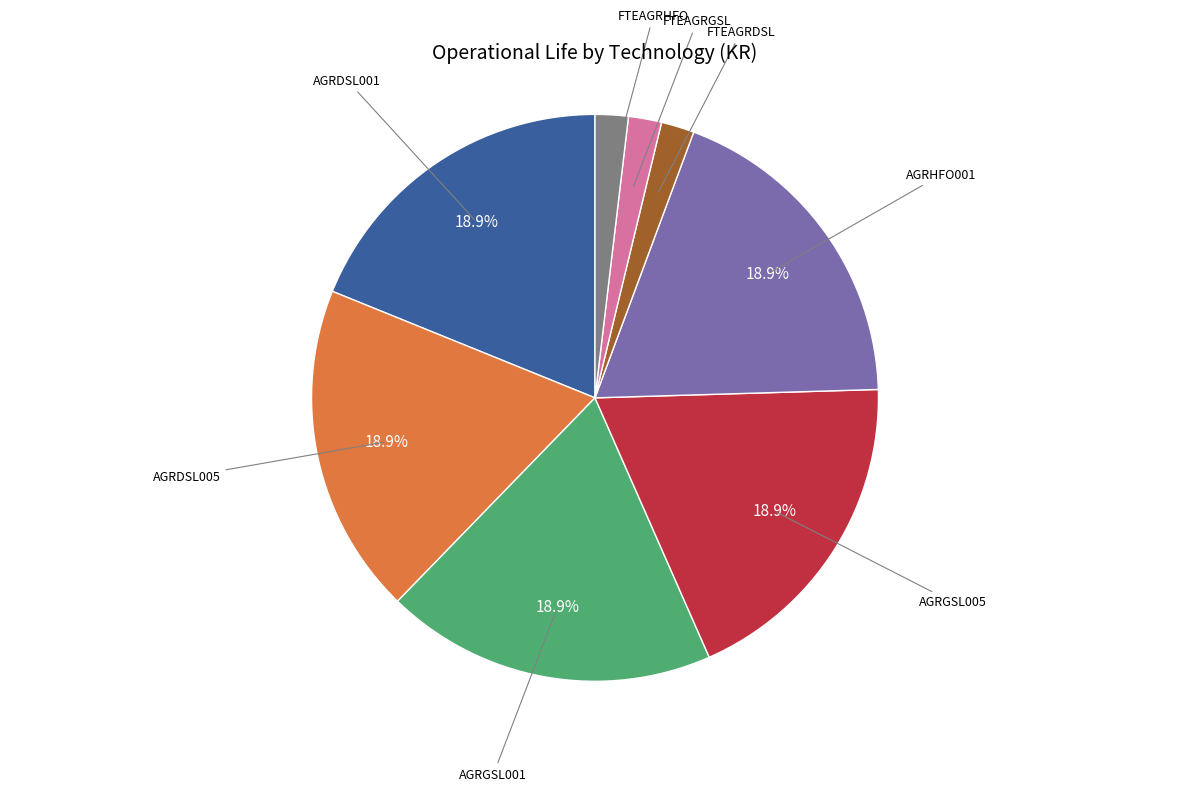

What is the ratio of the value at FTEAGRDSL to the value at FTEAGRHFO?

1.0